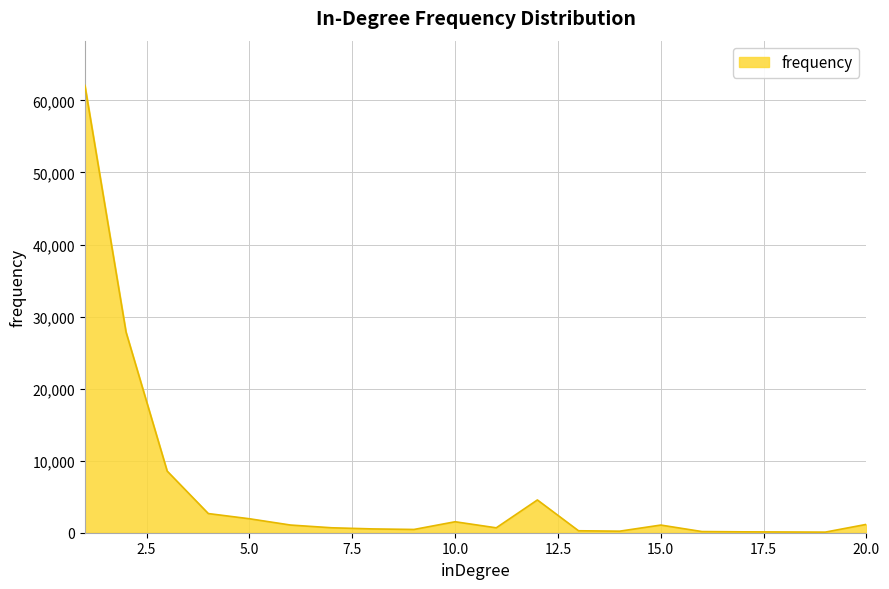

How many lines are shown in the chart?

1